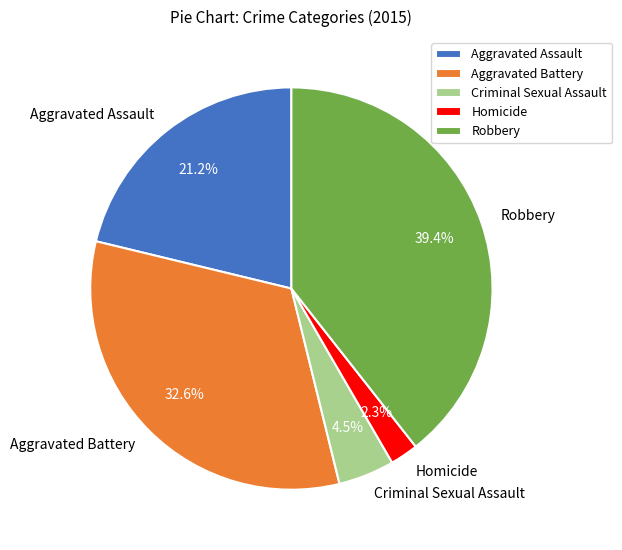

Which slice is the largest?

Robbery